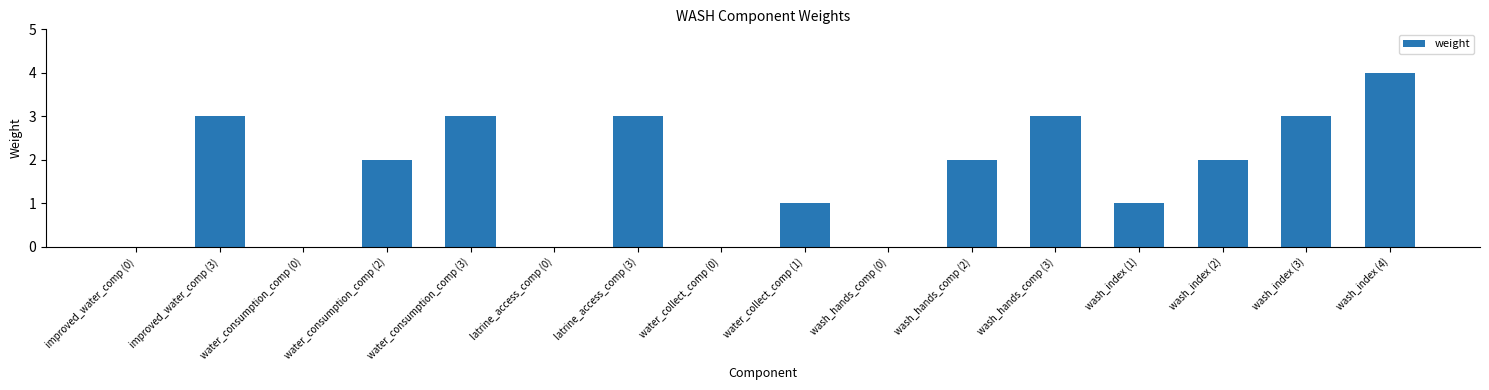

What is the change in value from latrine_access_comp (0) to wash_index (3)?

+3